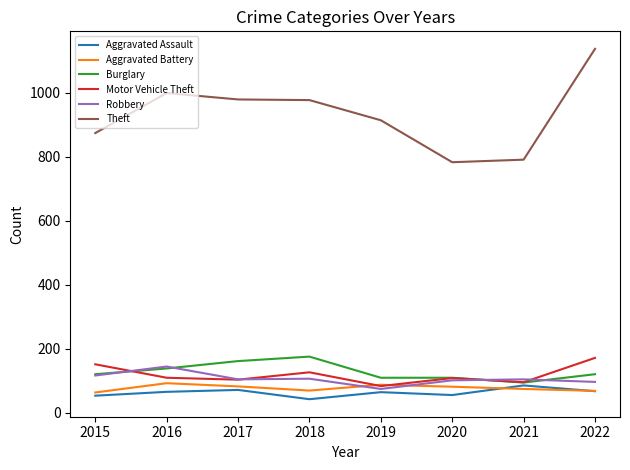

What is the highest value of the Motor Vehicle Theft series?

172